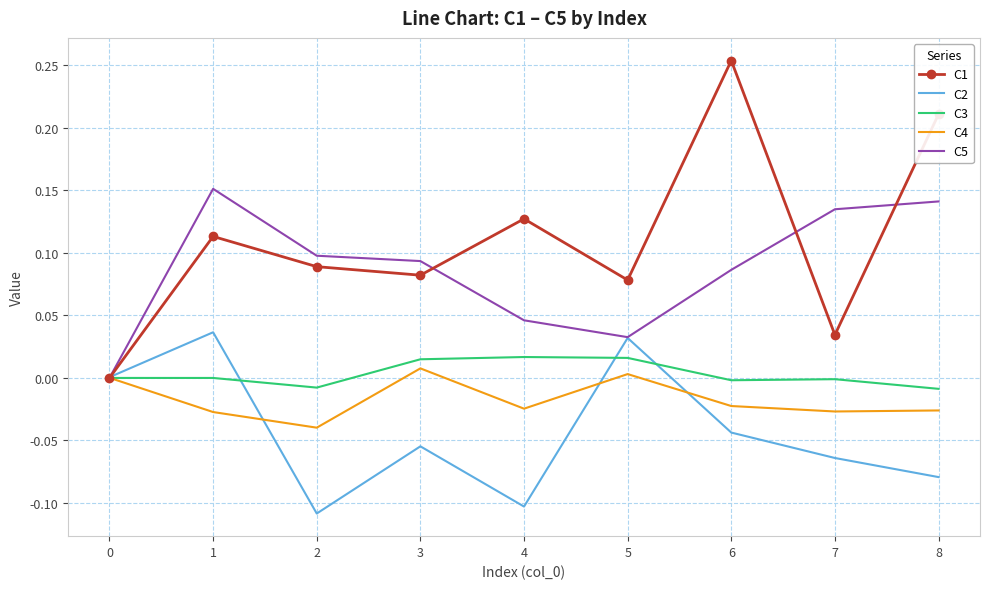

What are all the series names shown in the legend?

C1, C2, C3, C4, C5